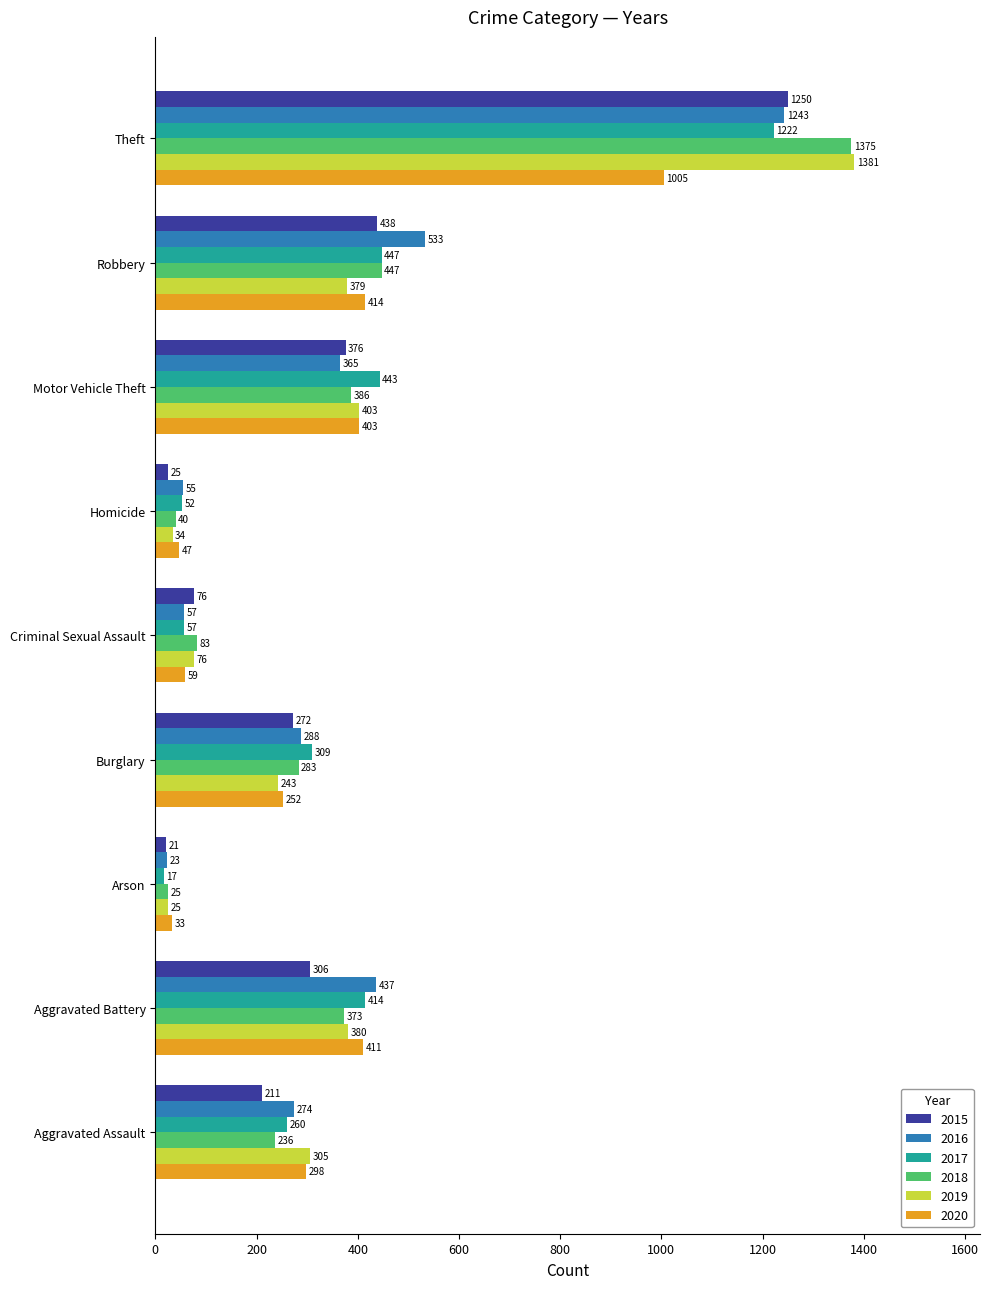

List the series in order of their peak value, lowest first.

2020, 2017, 2016, 2015, 2018, 2019